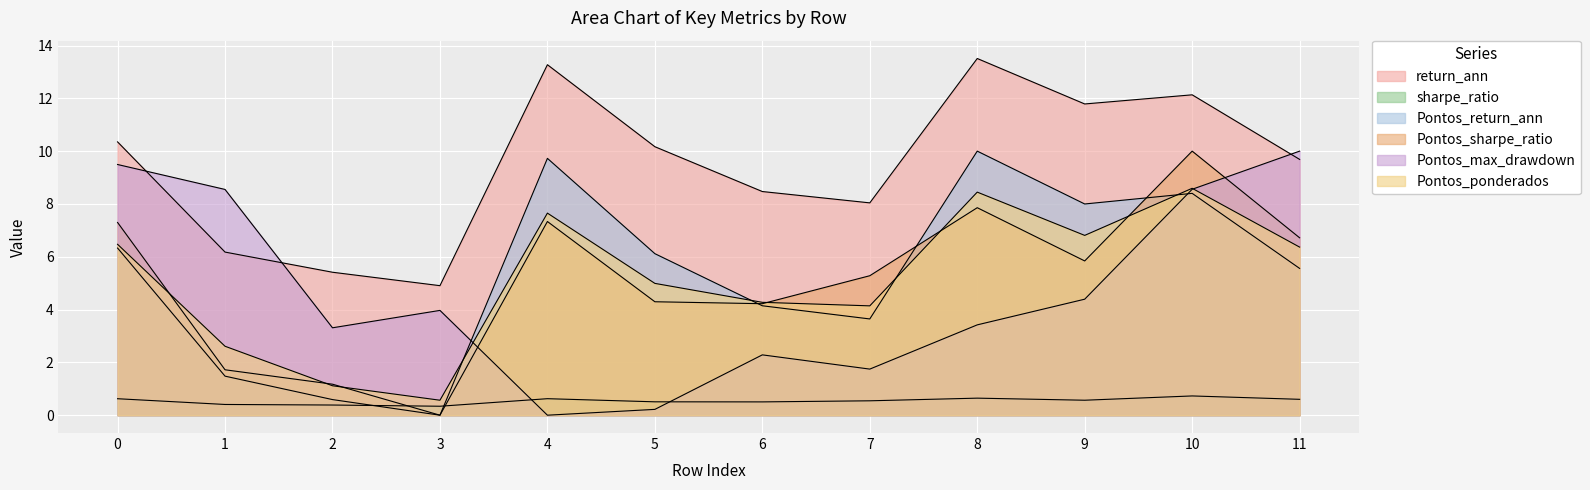

At which category does sharpe_ratio reach its first local valley?

3